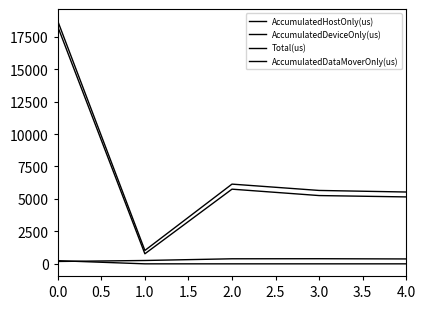

How many lines are shown in the chart?

4